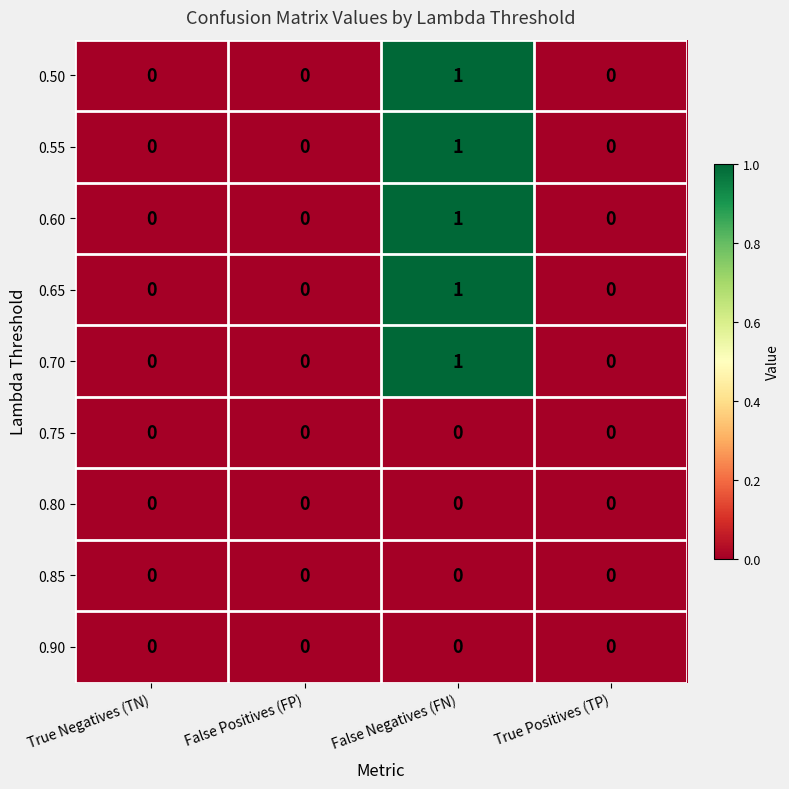

The value of 0.50 at True Positives (TP) is 0. True or false?

True